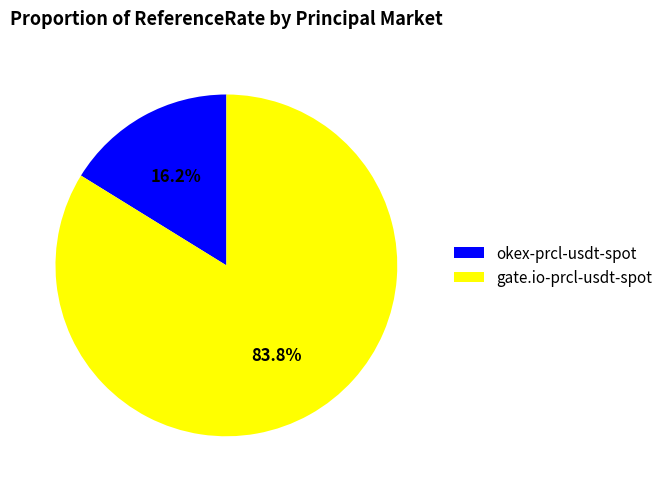

Between gate.io-prcl-usdt-spot and okex-prcl-usdt-spot, which is larger?

gate.io-prcl-usdt-spot